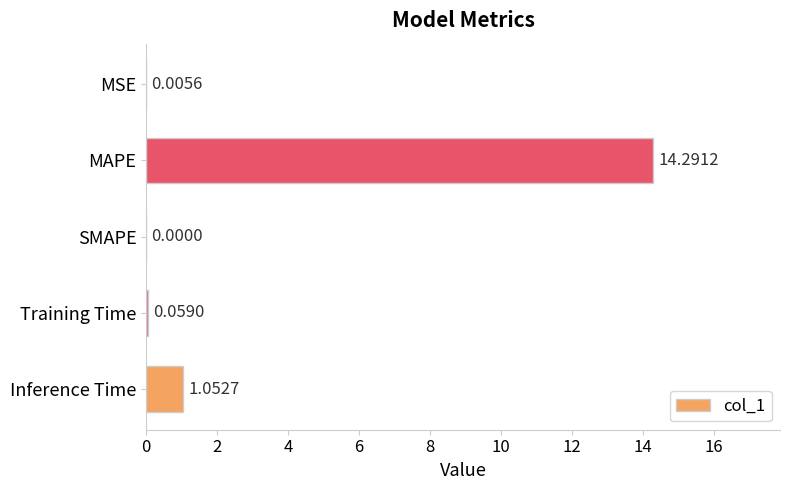

What is the sum of all values?

15.4